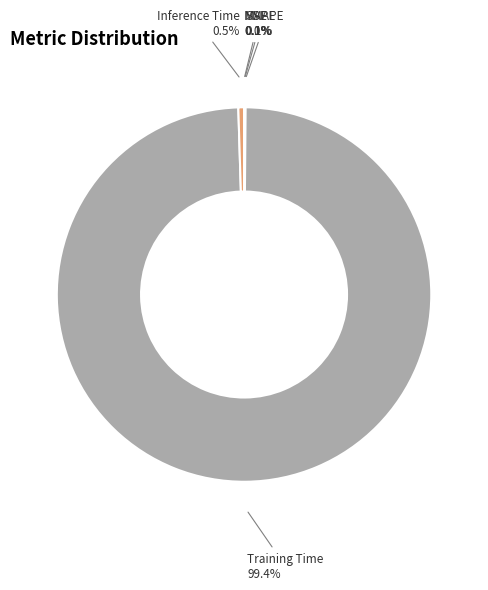

Does any single category account for the majority?

Yes